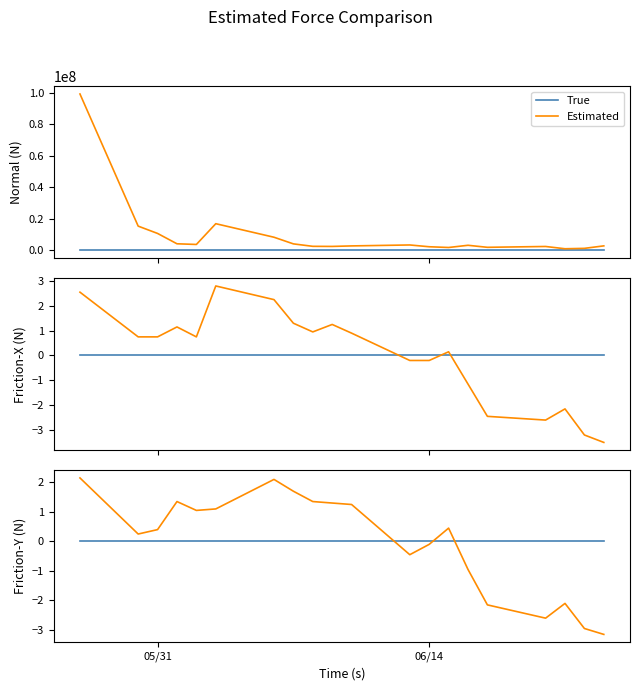

True or false: True and Estimated cross at least once.

True